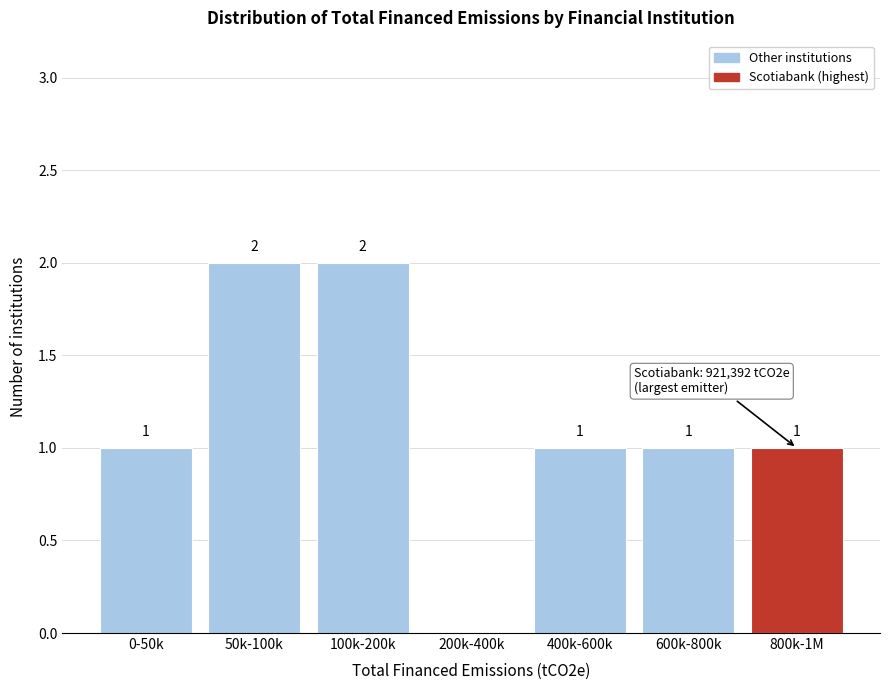

Reading left to right, list all the values displayed in this chart.

0-50k=1	50k-100k=2	100k-200k=2	200k-400k=0	400k-600k=1	600k-800k=1	800k-1M=1